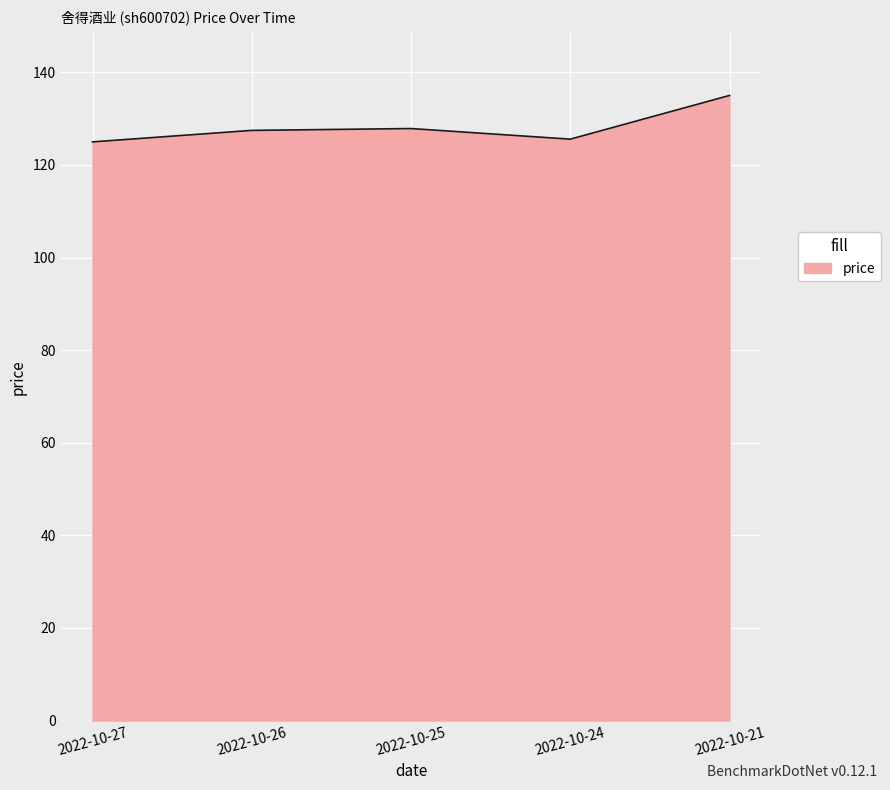

True or false: the data has more than 1 interior local peaks.

False